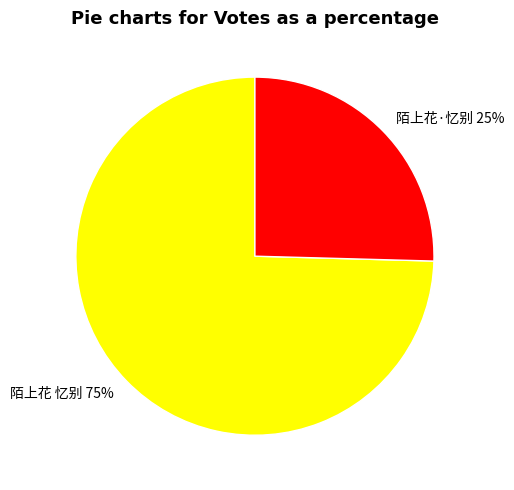

The 陌上花 忆别 slice represents 83% of the pie. True or false?

False